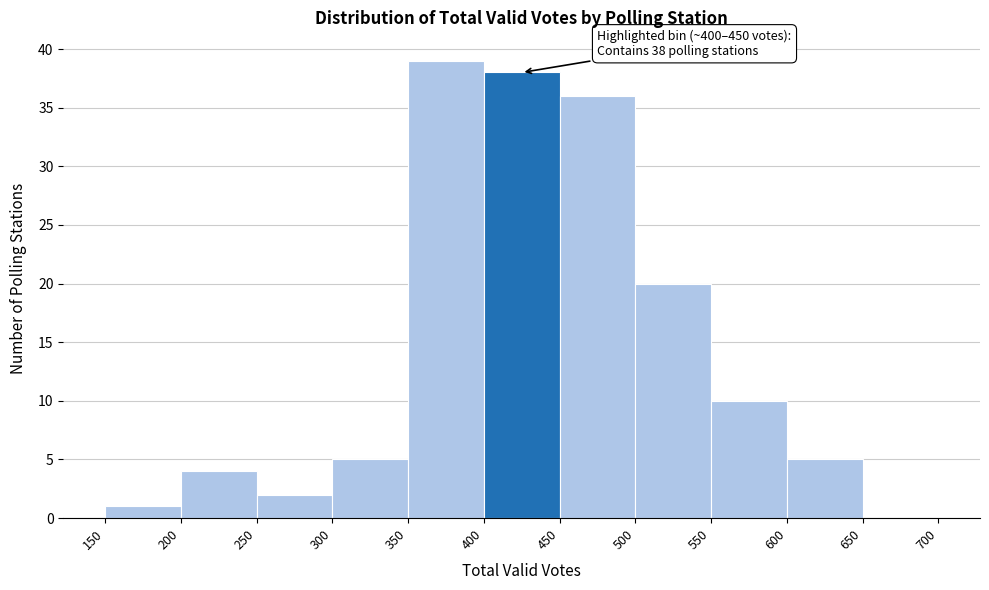

Over which range of the x-axis is the bar tallest?

350 to 400